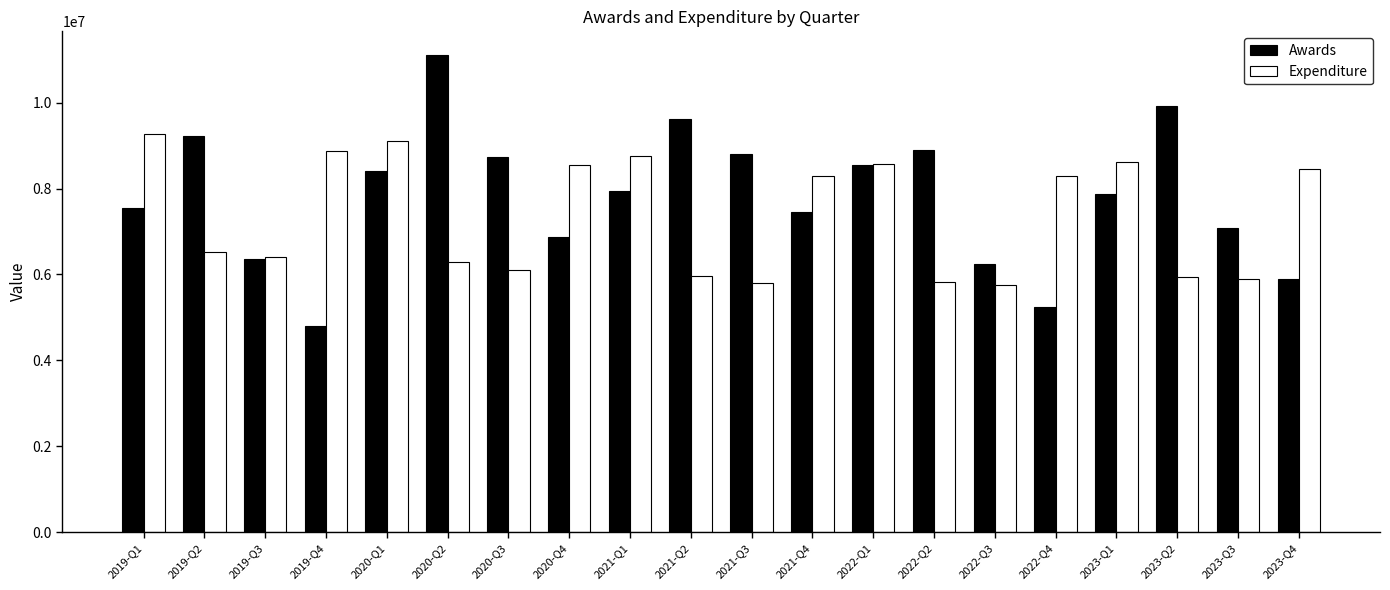

Rank the series by their average value, from lowest to highest.

Expenditure, Awards